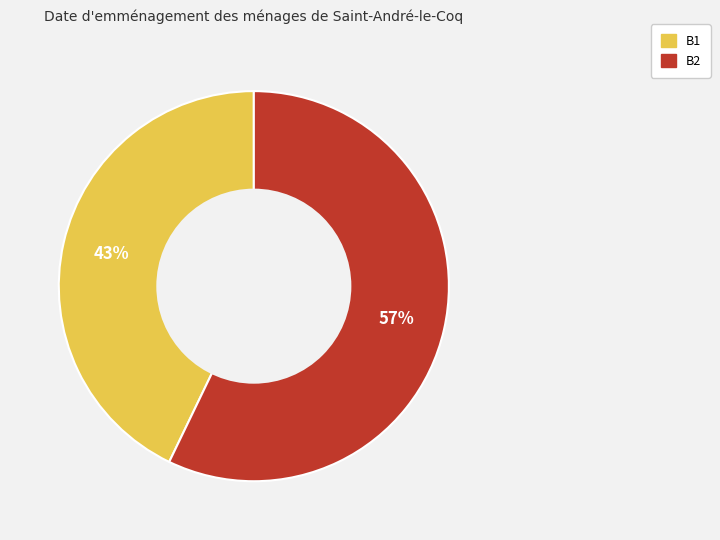

Rank the categories by value from highest to lowest.

B2, B1